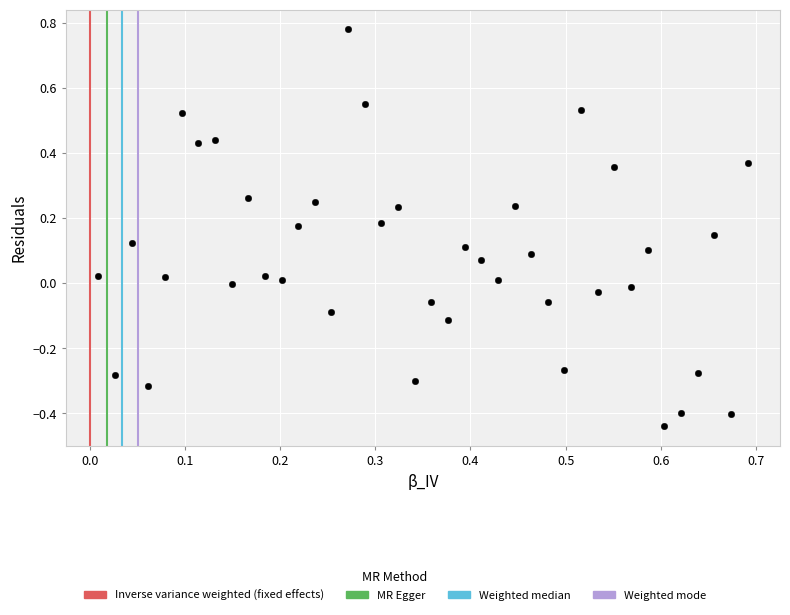

What is the range of X values (max minus min)?

0.7